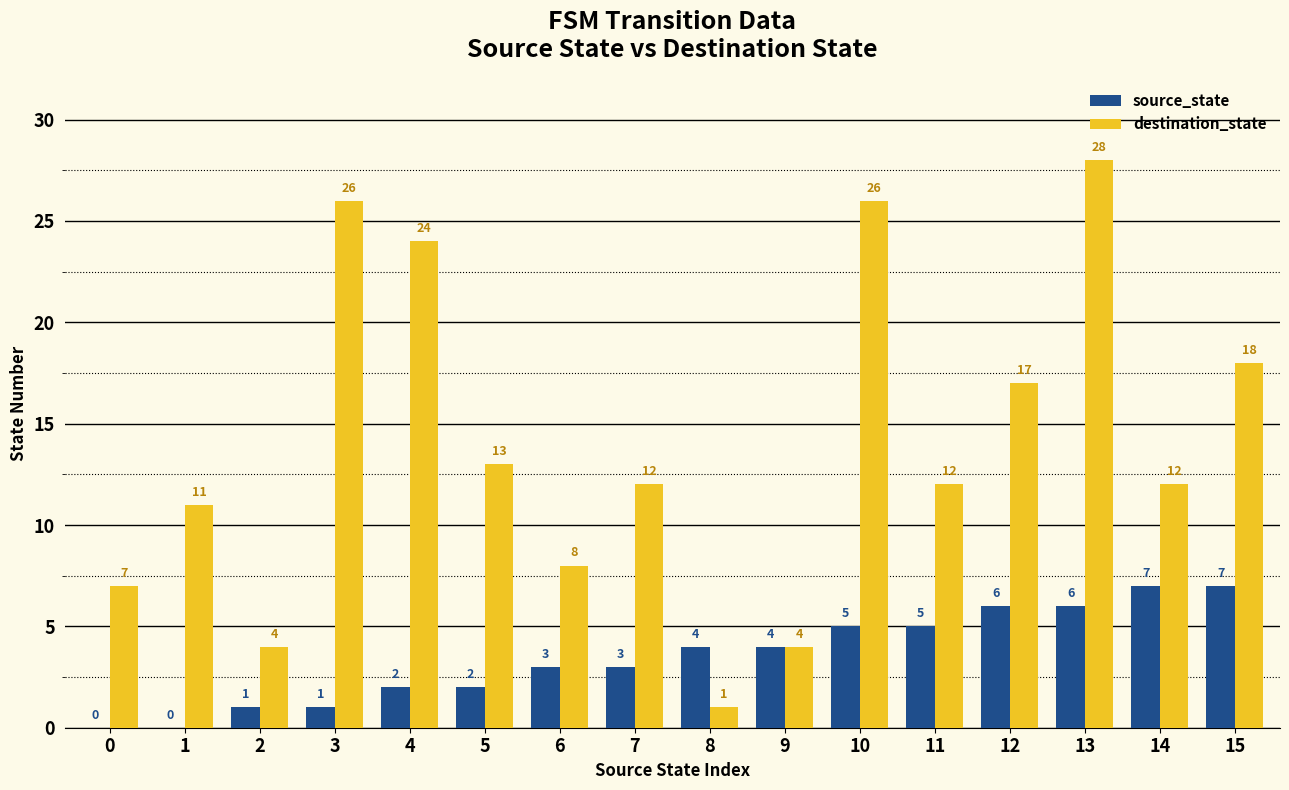

At which category is the sum across all series the highest?

13